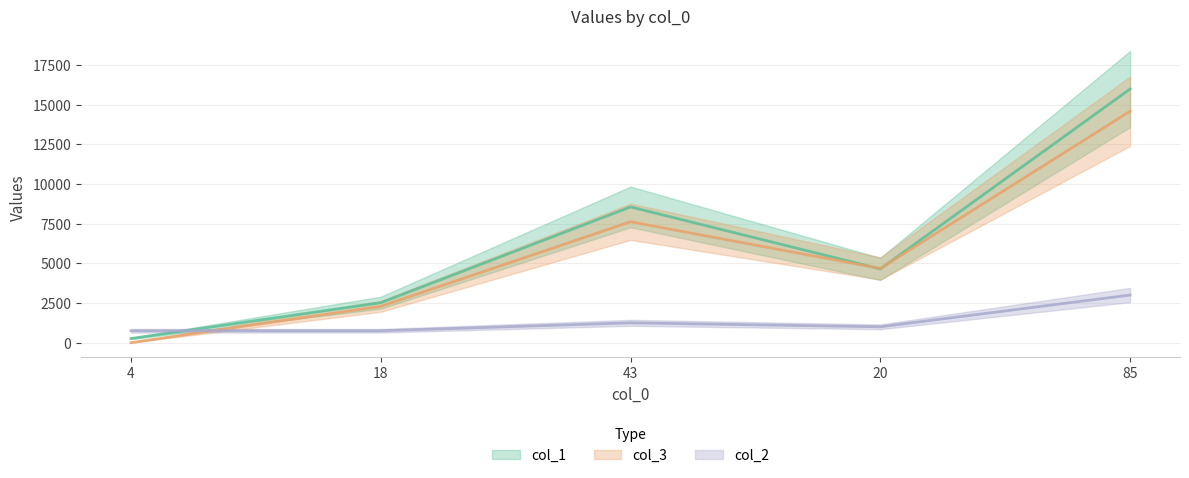

Rank the series by their maximum value, from lowest to highest.

col_2, col_3, col_1